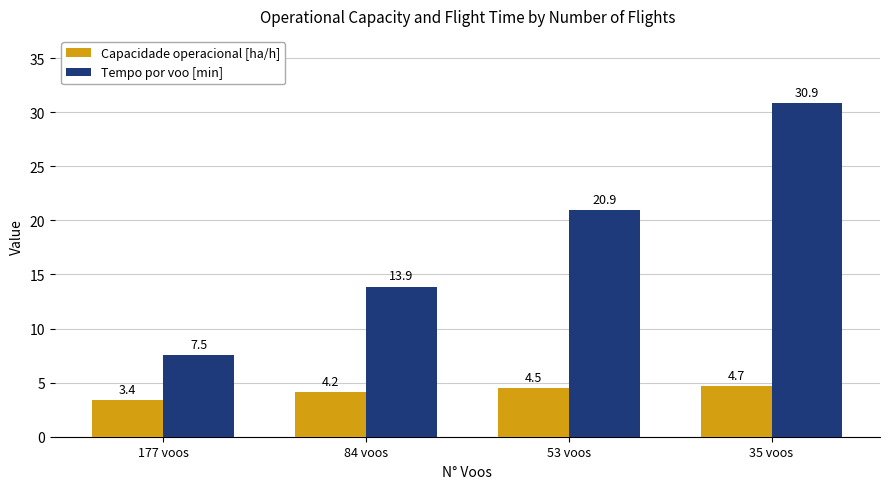

Reading right to left, list all the values displayed in this chart.

Capacidade operacional [ha/h]: 35 voos=4.7	53 voos=4.5	84 voos=4.2	177 voos=3.4
Tempo por voo [min]: 35 voos=30.9	53 voos=20.9	84 voos=13.9	177 voos=7.5